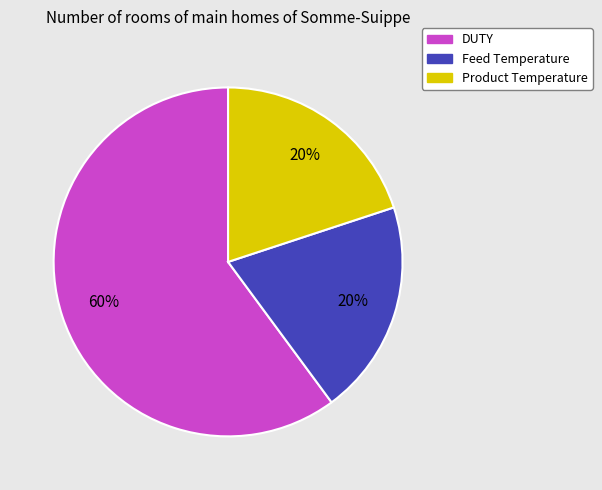

Between Product Temperature and DUTY, which is larger?

DUTY